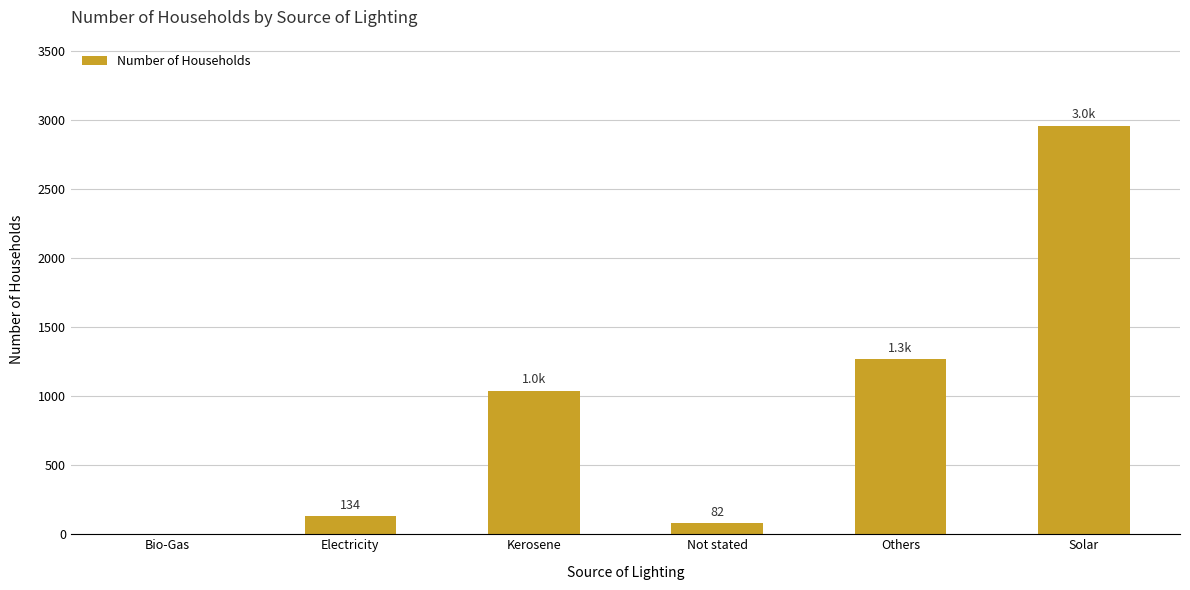

Which has a higher value, Kerosene or Not stated?

Kerosene